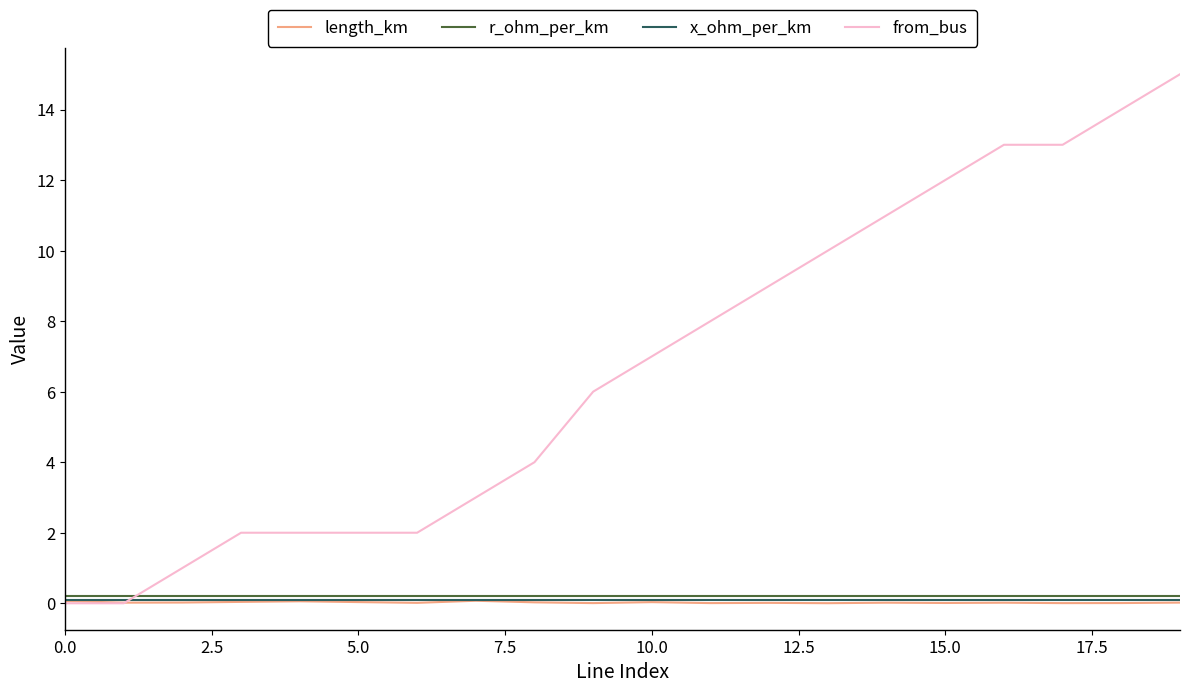

After their last crossing, which series has the higher values: r_ohm_per_km or from_bus?

from_bus